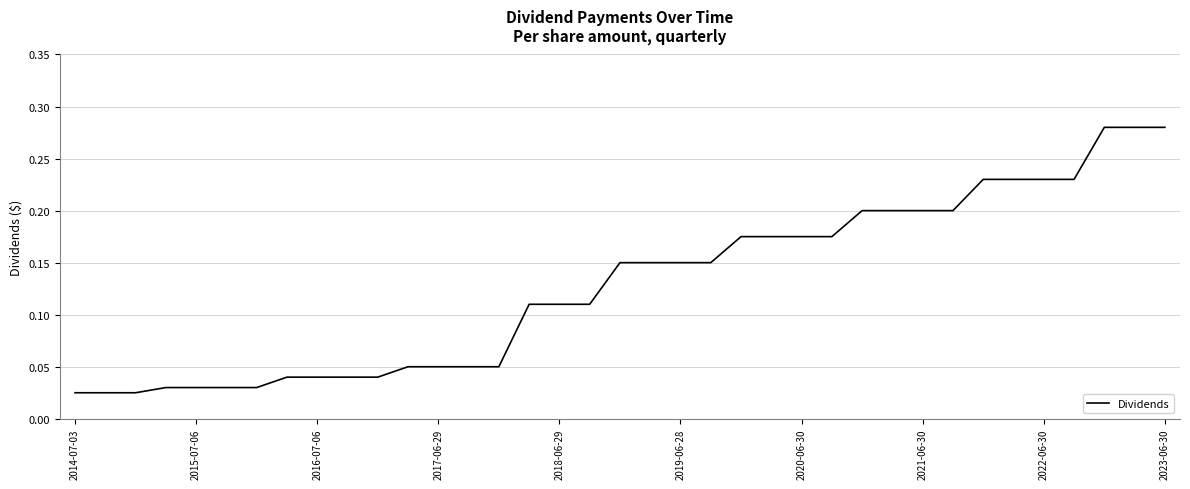

Where is the data nearest to the value 0?

2014-07-03